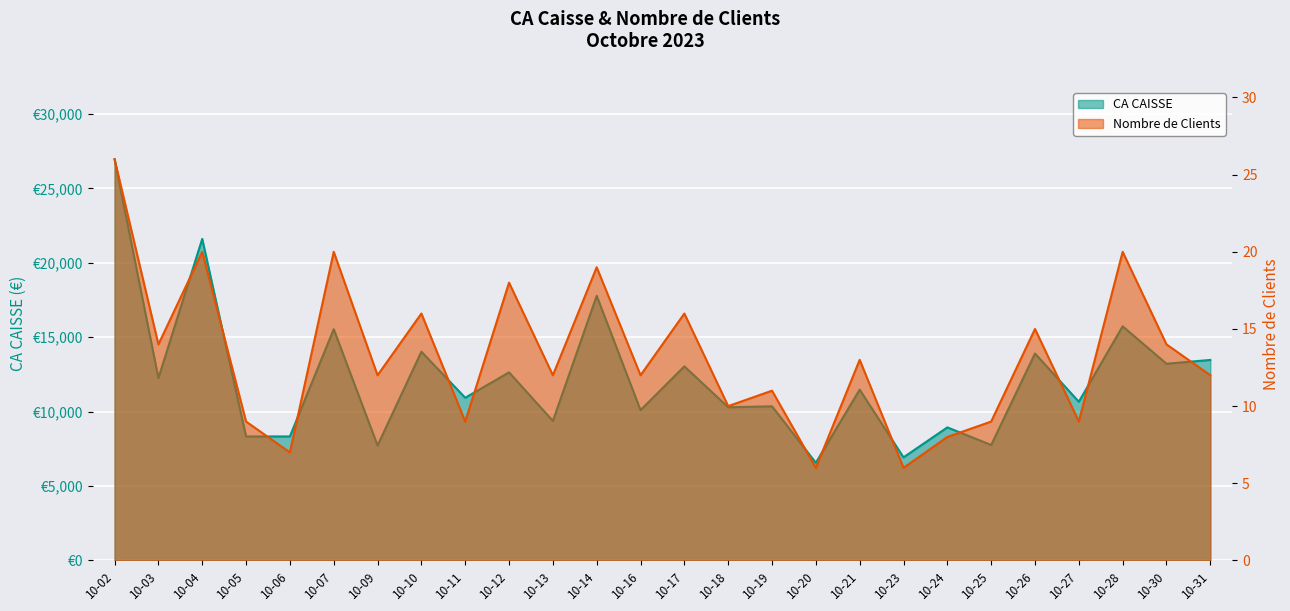

What is the spread (max minus min) of values at 10-23?

6918.1